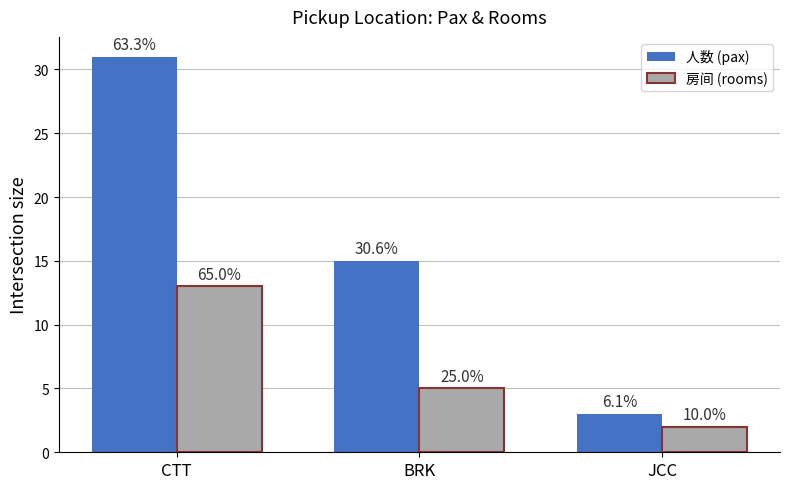

Reading left to right, extract all data points from this chart.

人数 (pax): 31	15	3
房间 (rooms): 13	5	2